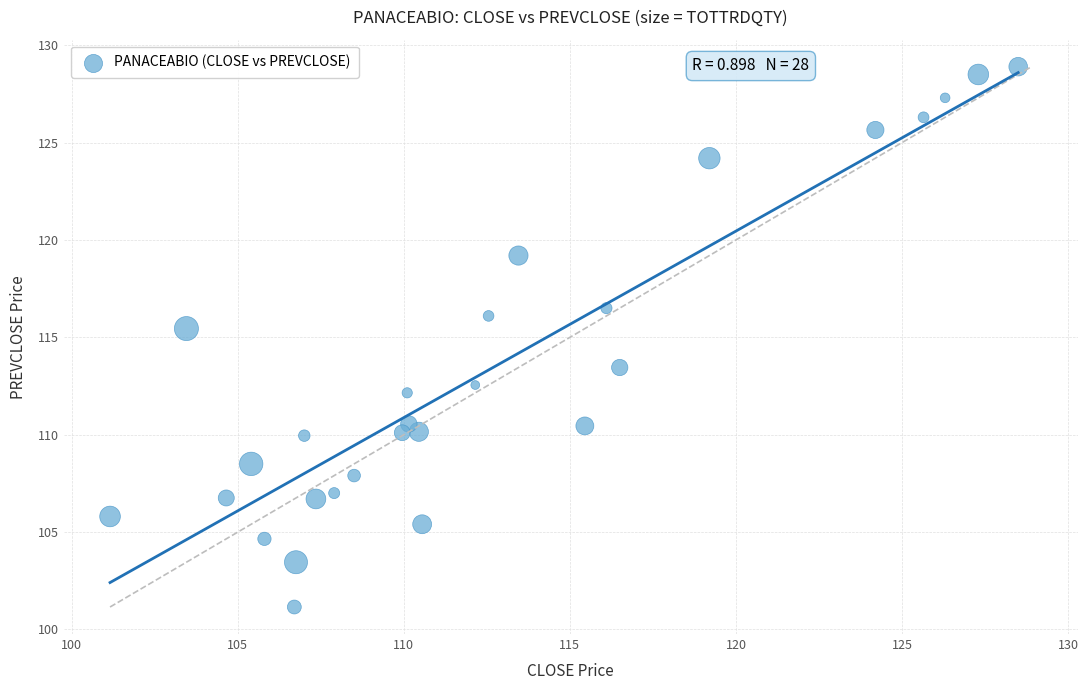

What is the range of X values (max minus min)?

27.3